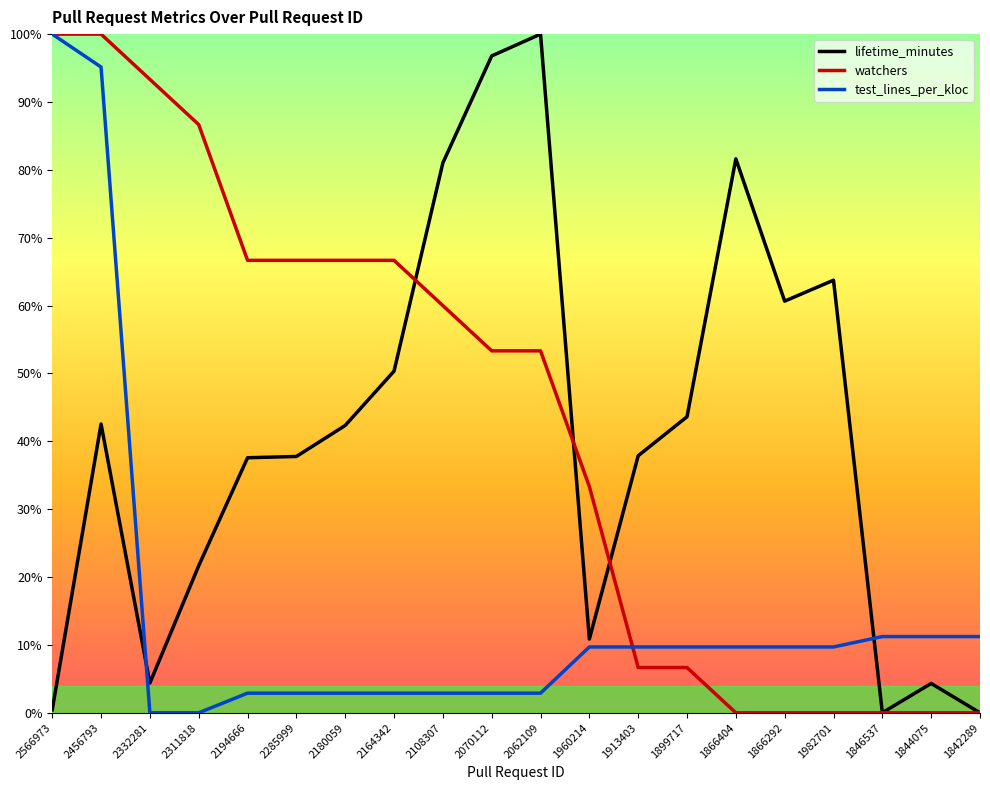

Between 1846537 and 1913403, which is larger?

1913403